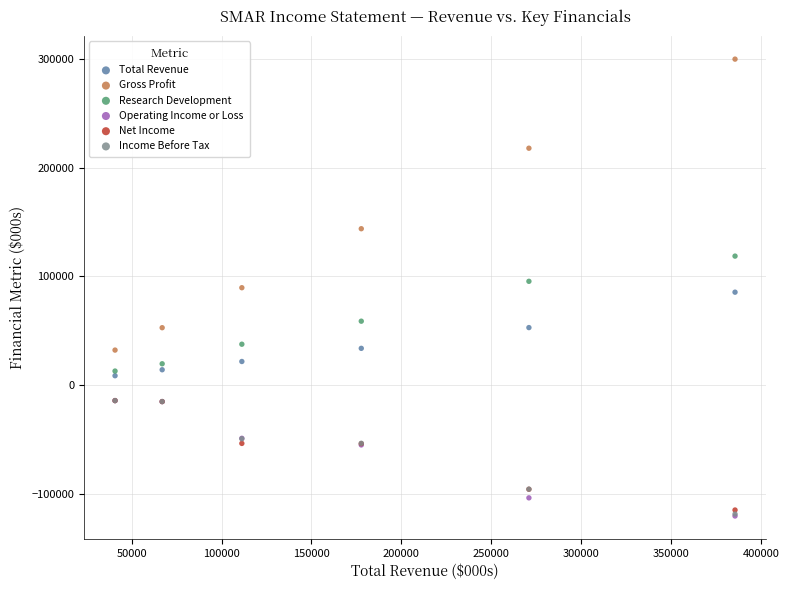

What are all the series names shown in the legend?

Total Revenue, Gross Profit, Research Development, Operating Income or Loss, Net Income, Income Before Tax